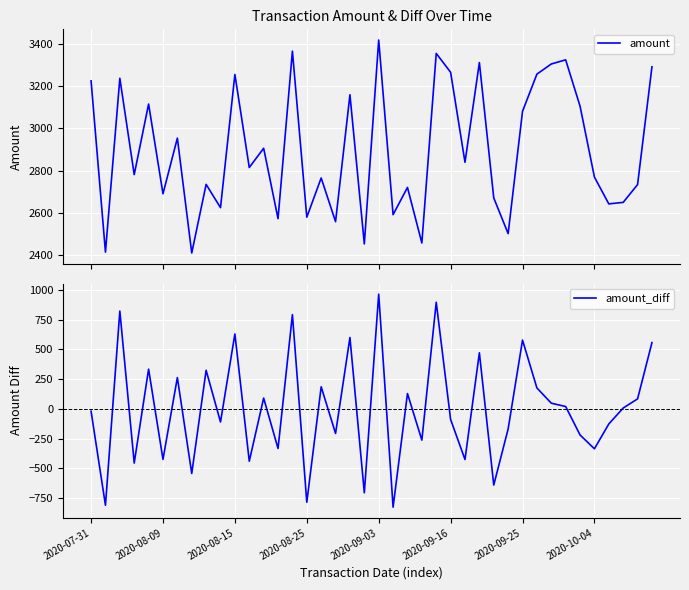

What is the sum of the amount_diff values at 12 and 11?

-349.7